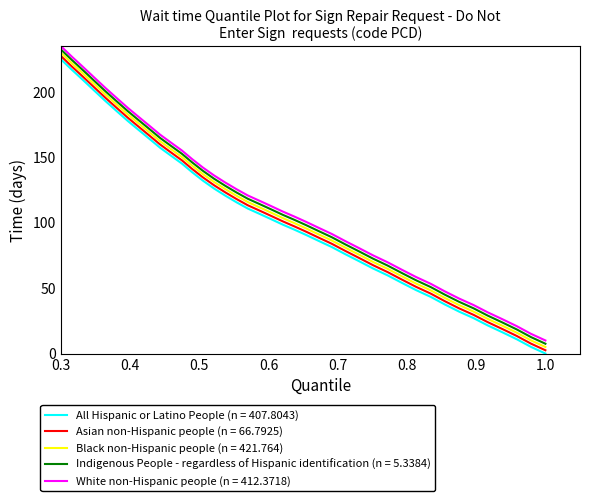

True or false: White non-Hispanic people (n = 412.3718) and All Hispanic or Latino People (n = 407.8043) cross at least once.

False